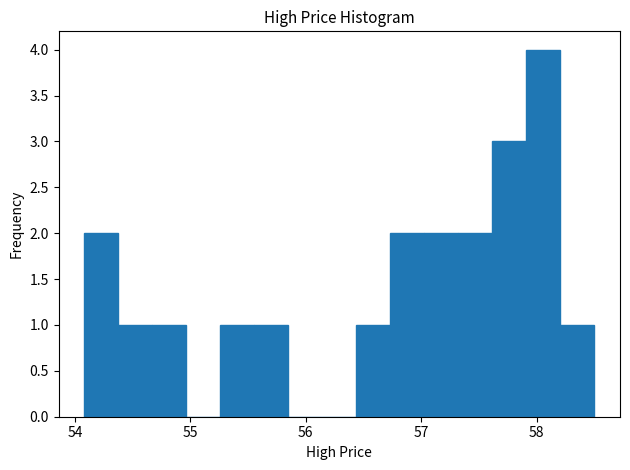

Around what value on the x-axis is the tallest bar? Give the approximate position of its centre, as read against the axis.

58.1